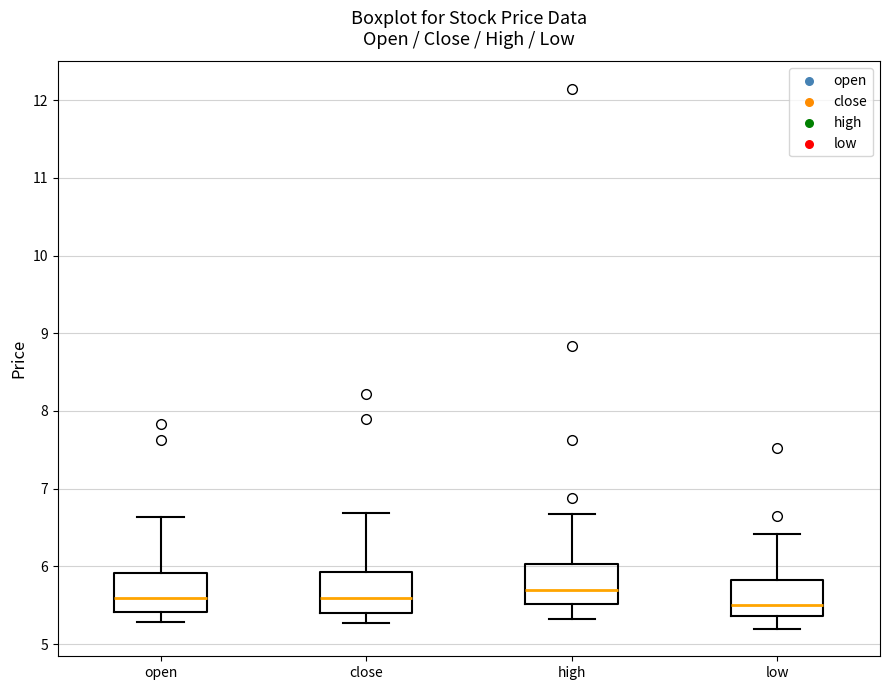

Where is the upper edge of the box for close on the y-axis? The values are not printed on the chart, so give them approximately, as read against the axis.

5.9